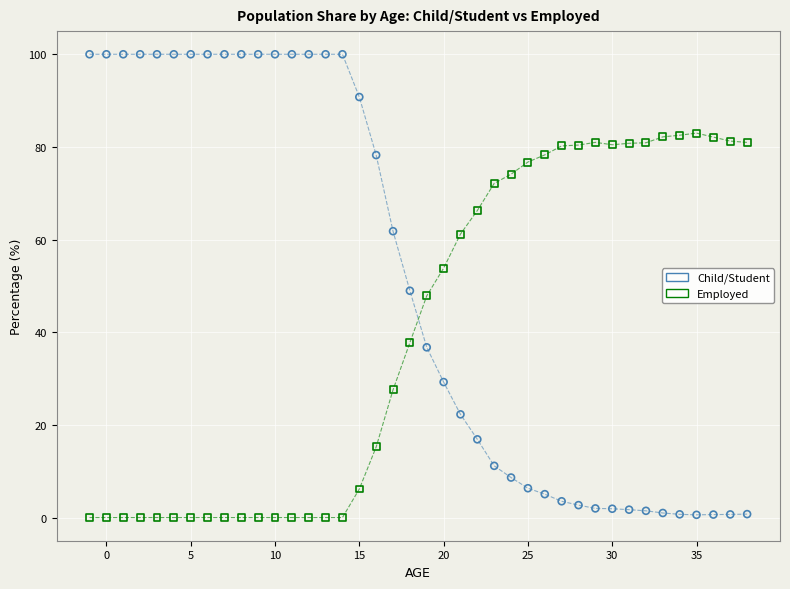

Across all data points, what is the range of X values (max minus min)?

39.0